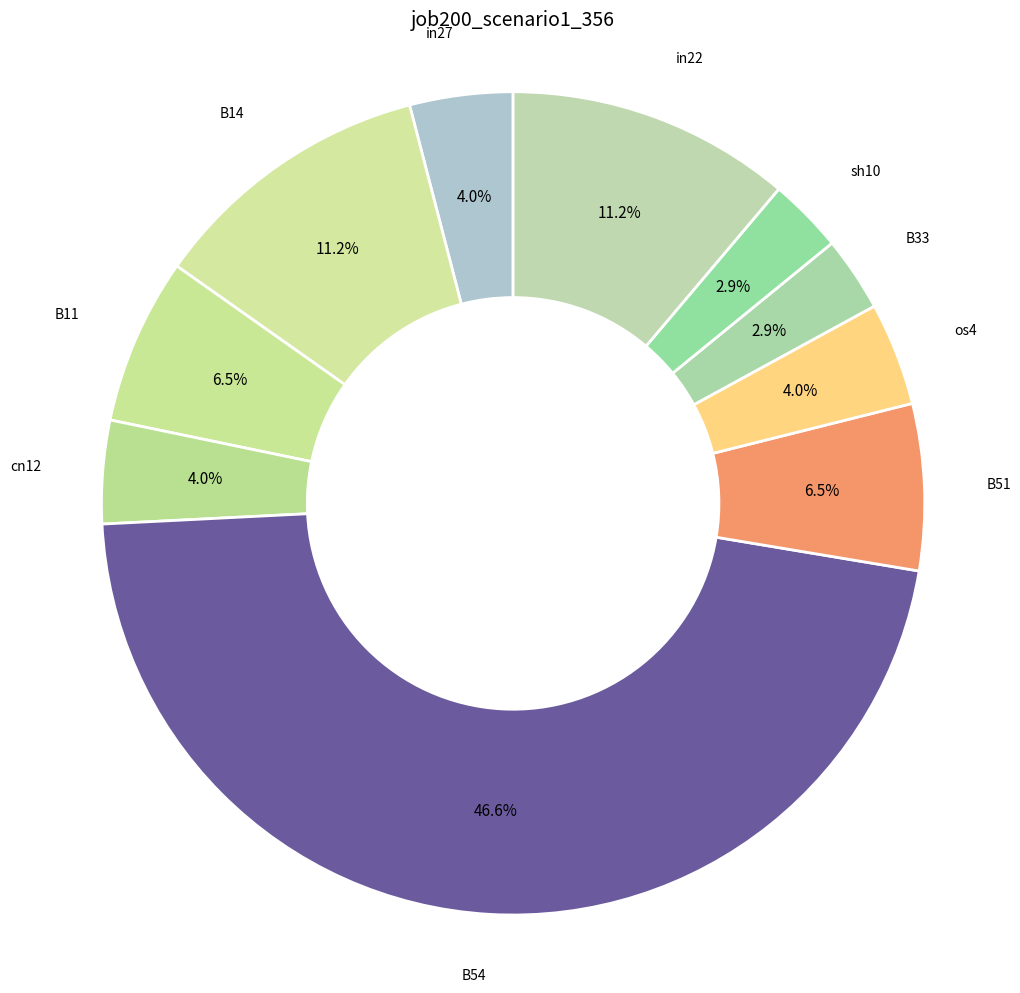

Count the number of slices in the pie.

10